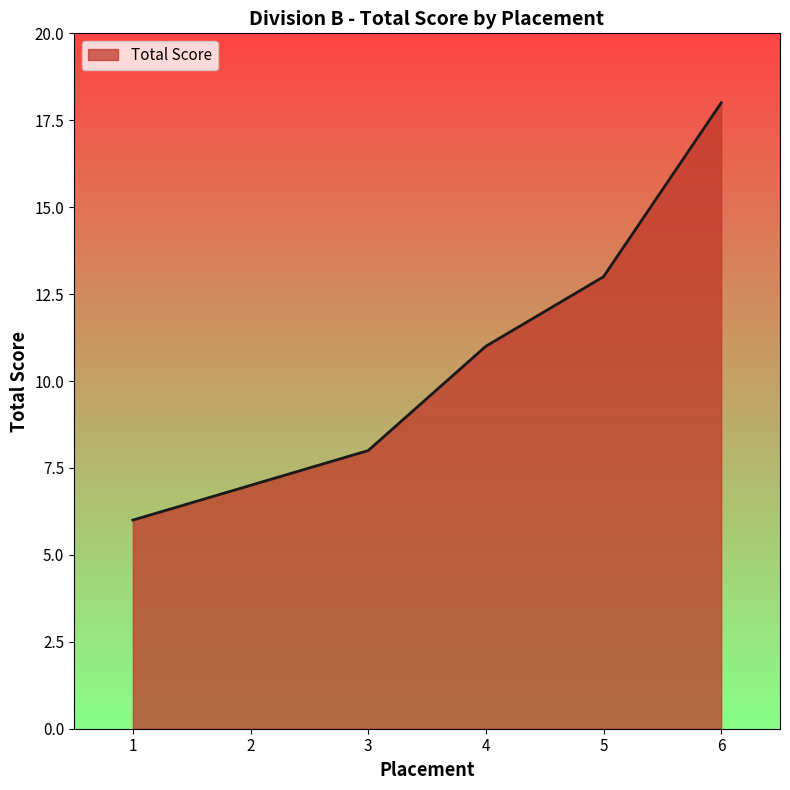

Reading right to left, transcribe all the data shown in this chart.

18	13	11	8	7	6